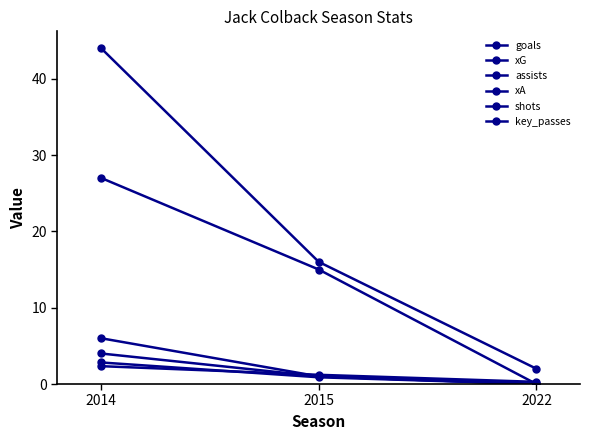

How many data points does each series have?

3